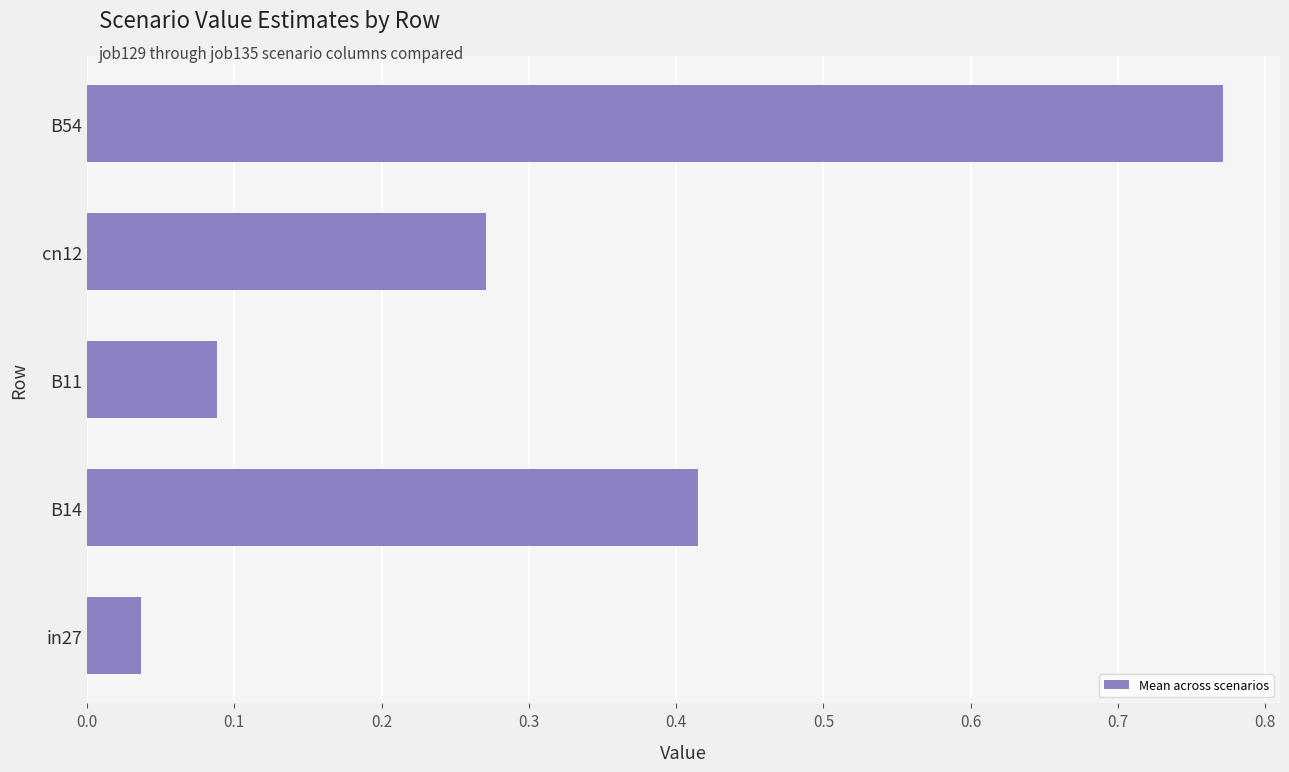

List the labels in order of value, smallest first.

in27, B11, cn12, B14, B54